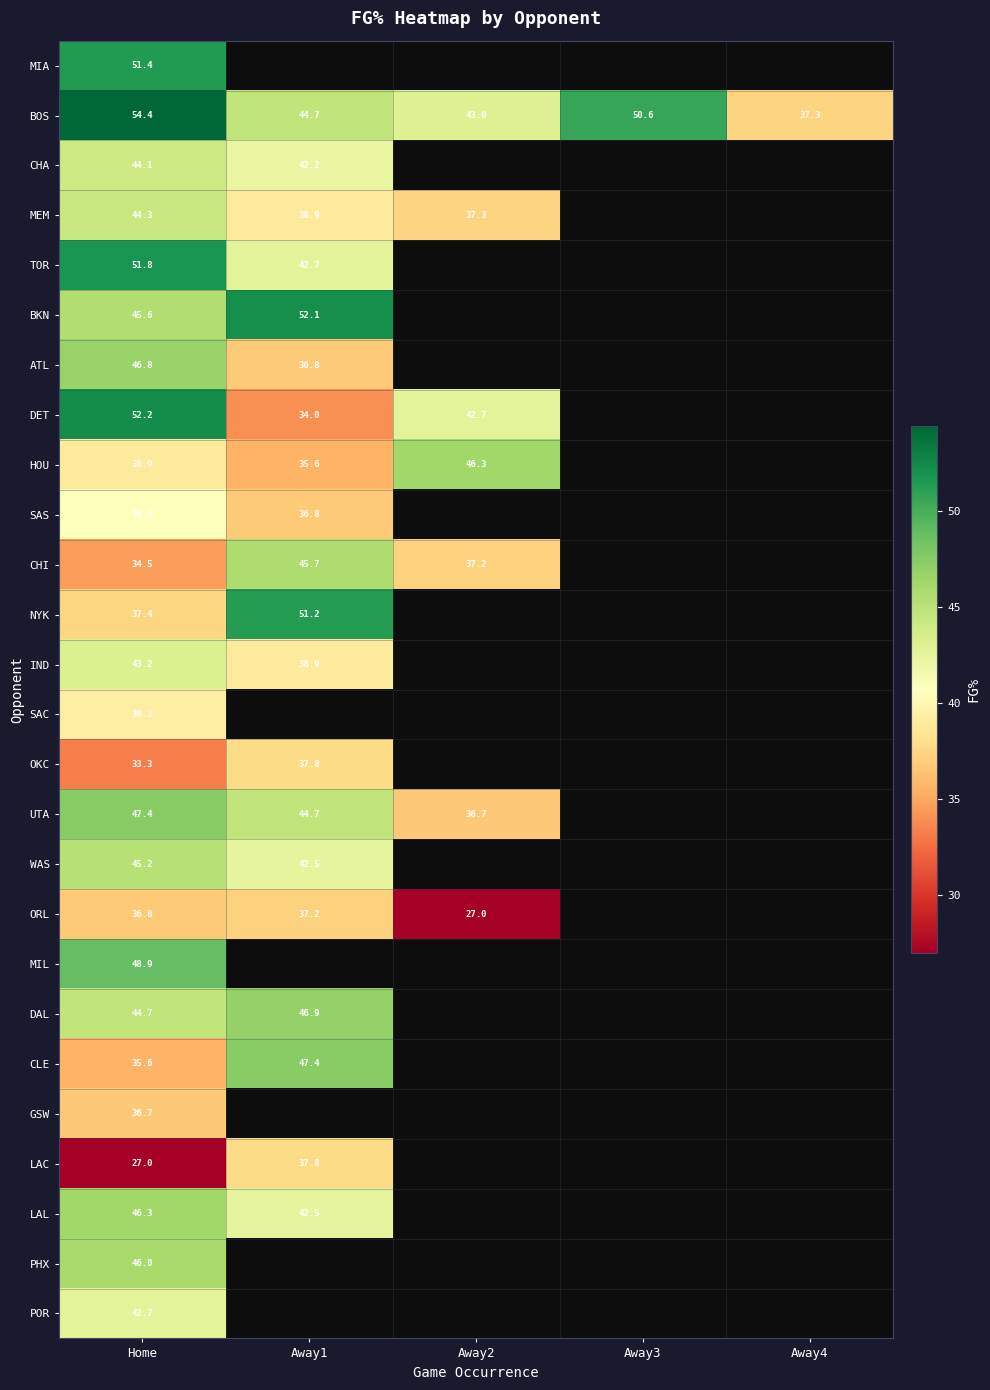

What is the sum of the ATL values at Home and Away1?

83.6